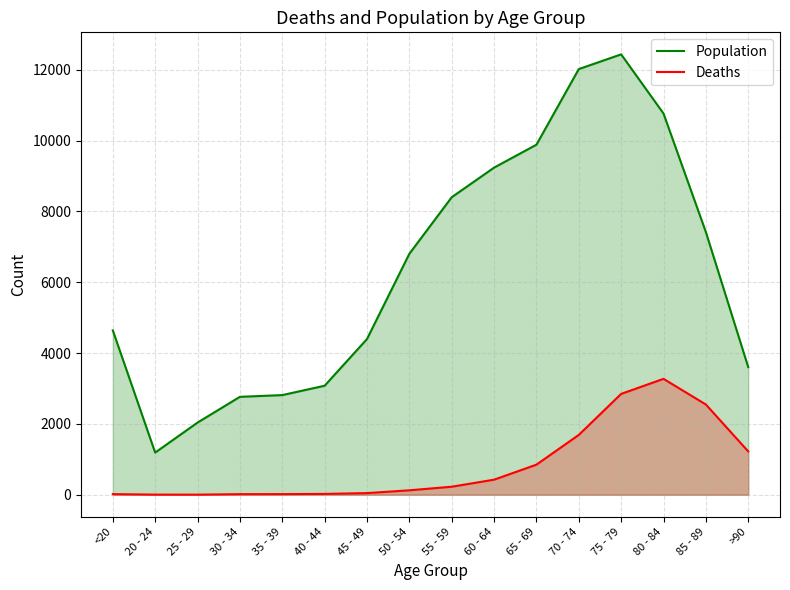

True or false: Population and Deaths cross at least once.

False